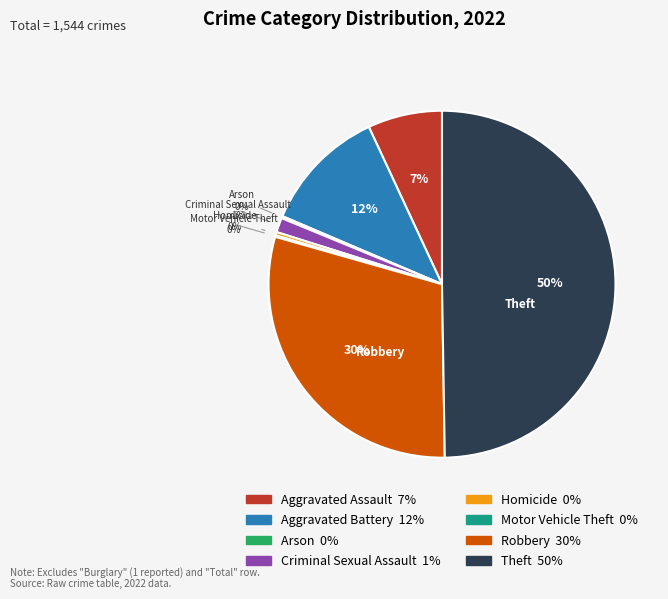

True or false: Aggravated Battery accounts for 21% of the total.

False